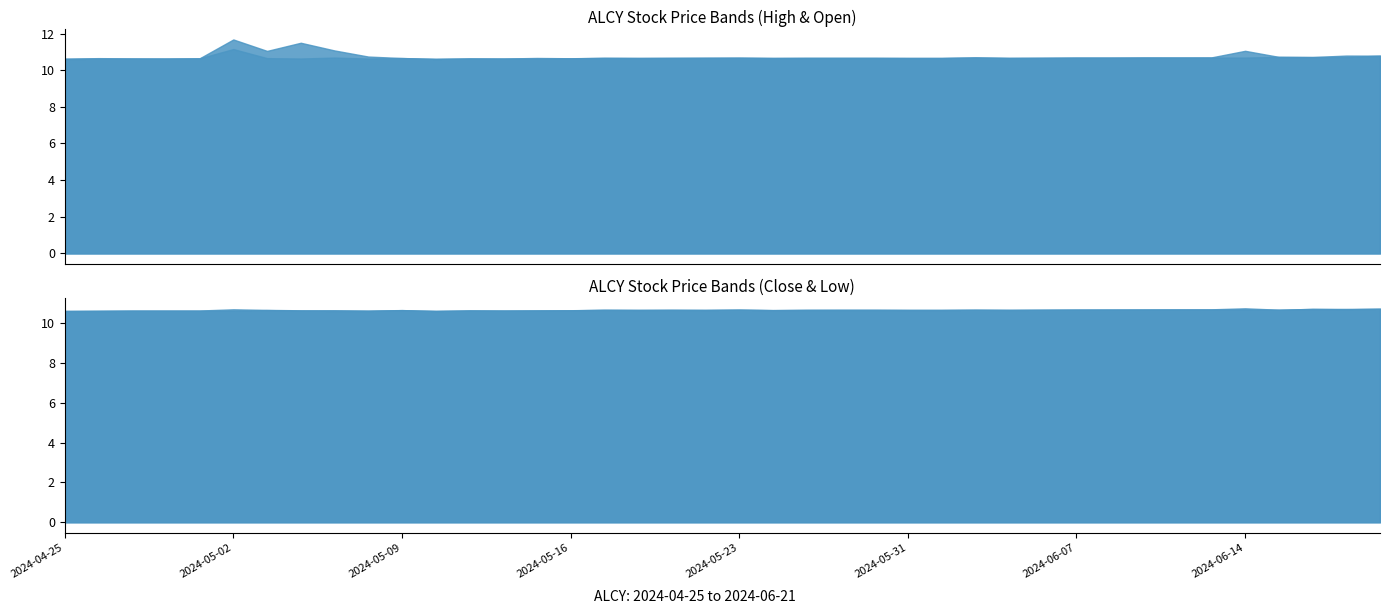

At 2024-05-23, list the series in order from smallest to largest.

High, Open, Close, Low